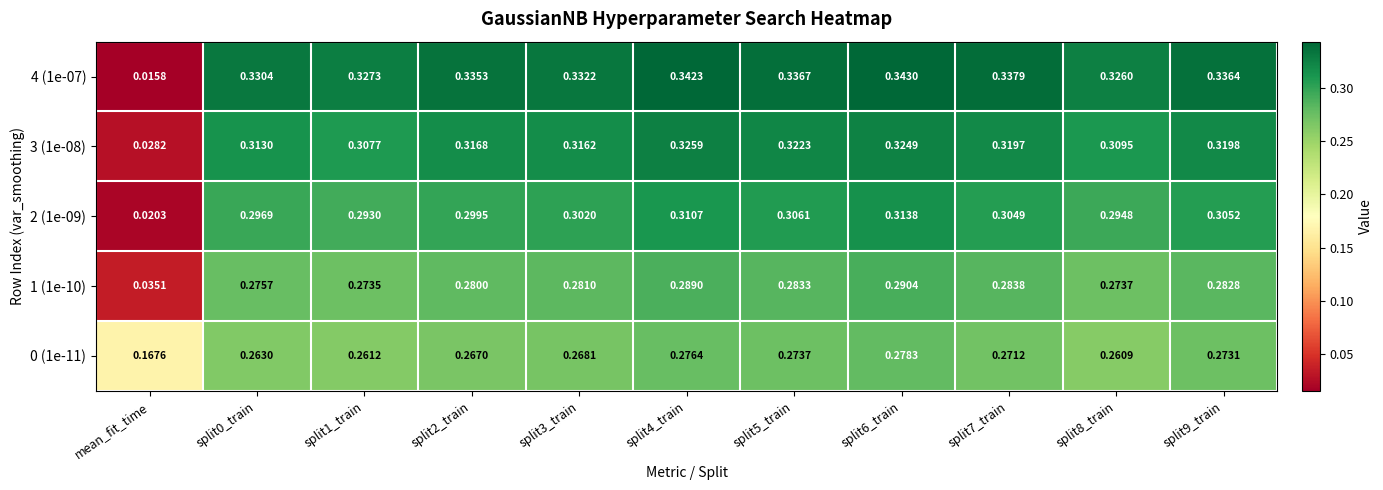

Which category has the lowest value in the 1 (1e-10) series?

mean_fit_time